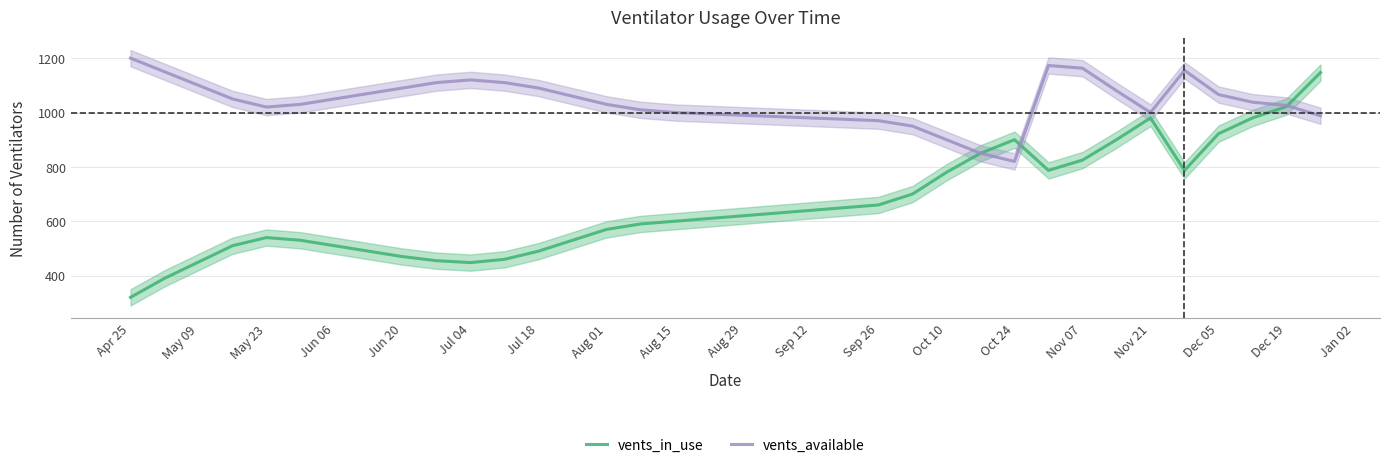

What is the sum of the vents_available values at Oct 24 and May 09?

1920